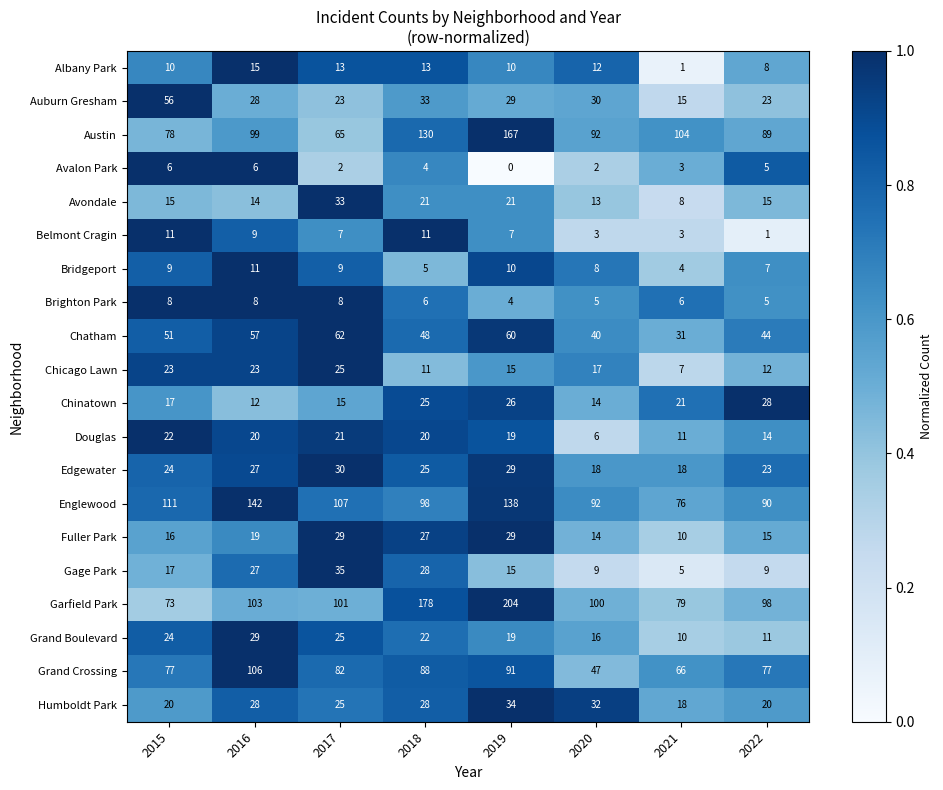

At which label is Chinatown closest to 20?

2021